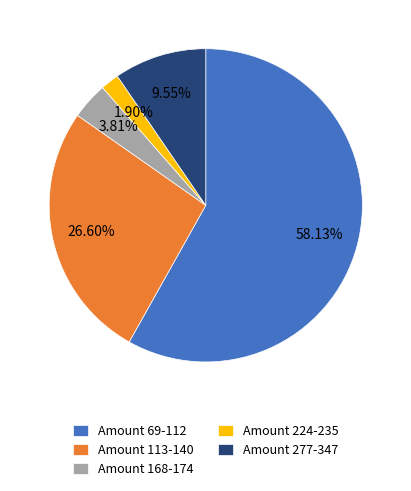

Which has a higher value, Amount 113-140 or Amount 69-112?

Amount 69-112